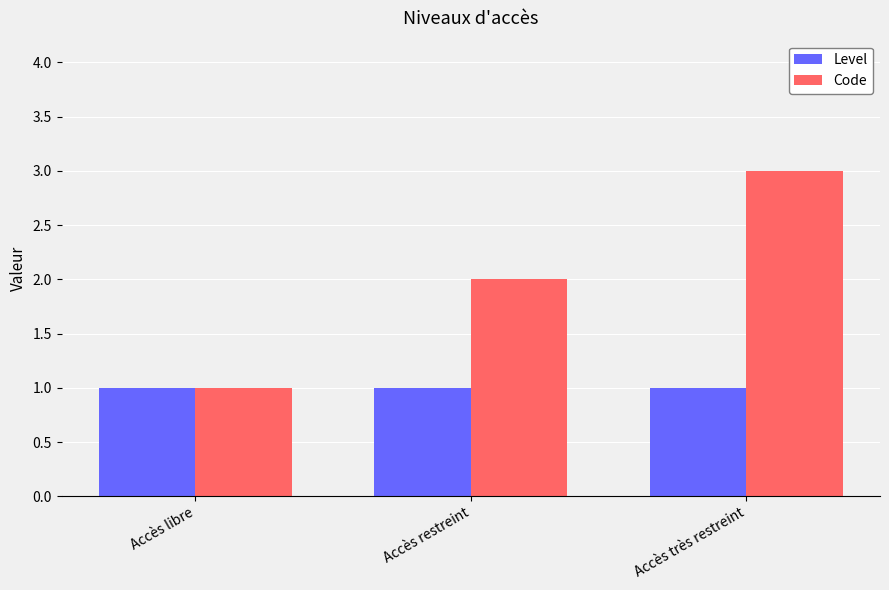

Is the value of Level at Accès très restreint greater than the value of Code at Accès restreint?

No